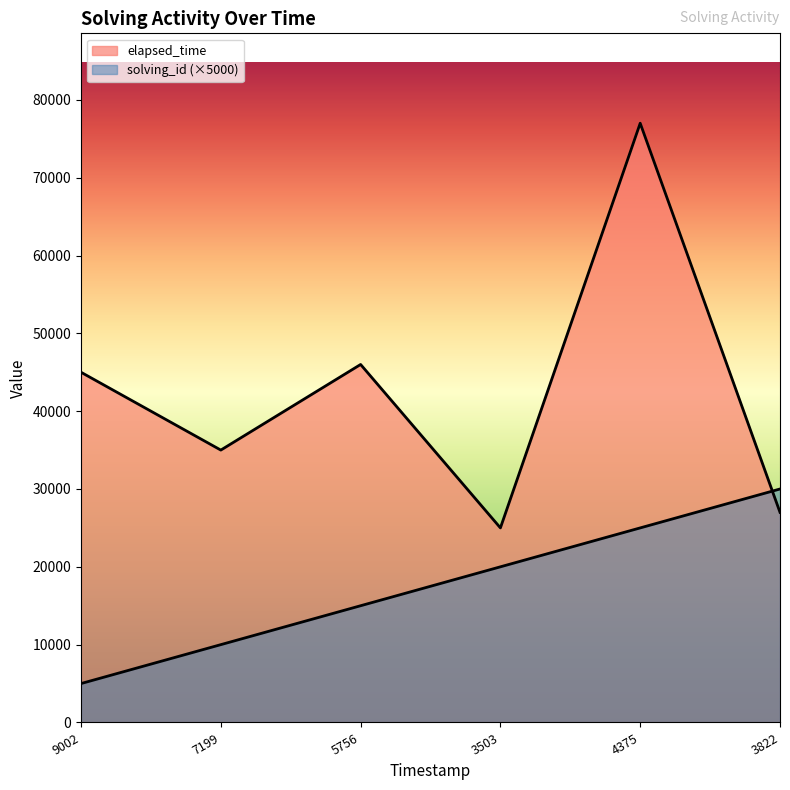

How many distinct data groups are displayed?

2